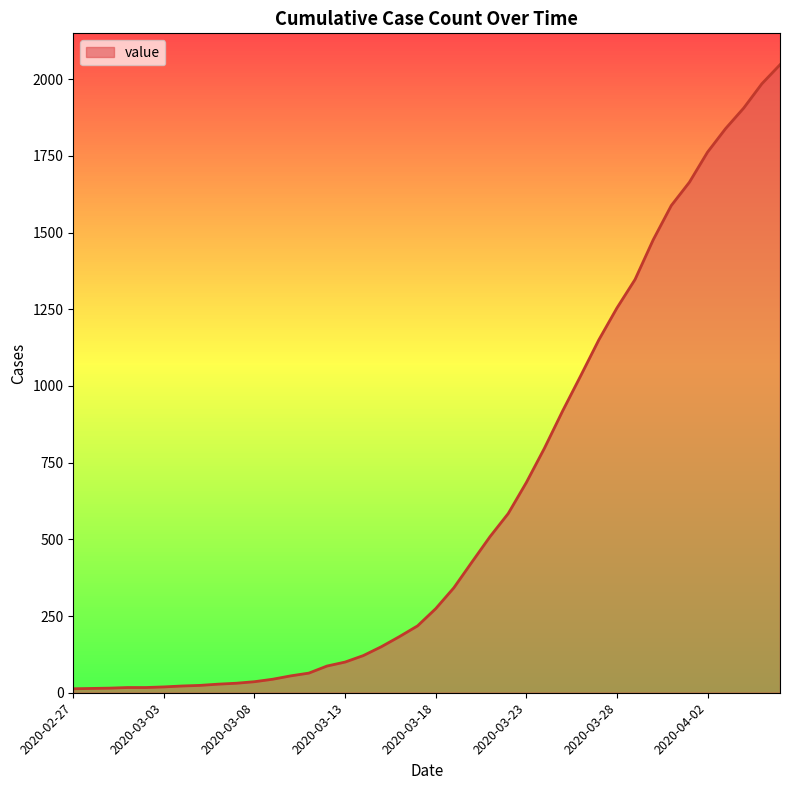

What is the greatest value displayed?

2047